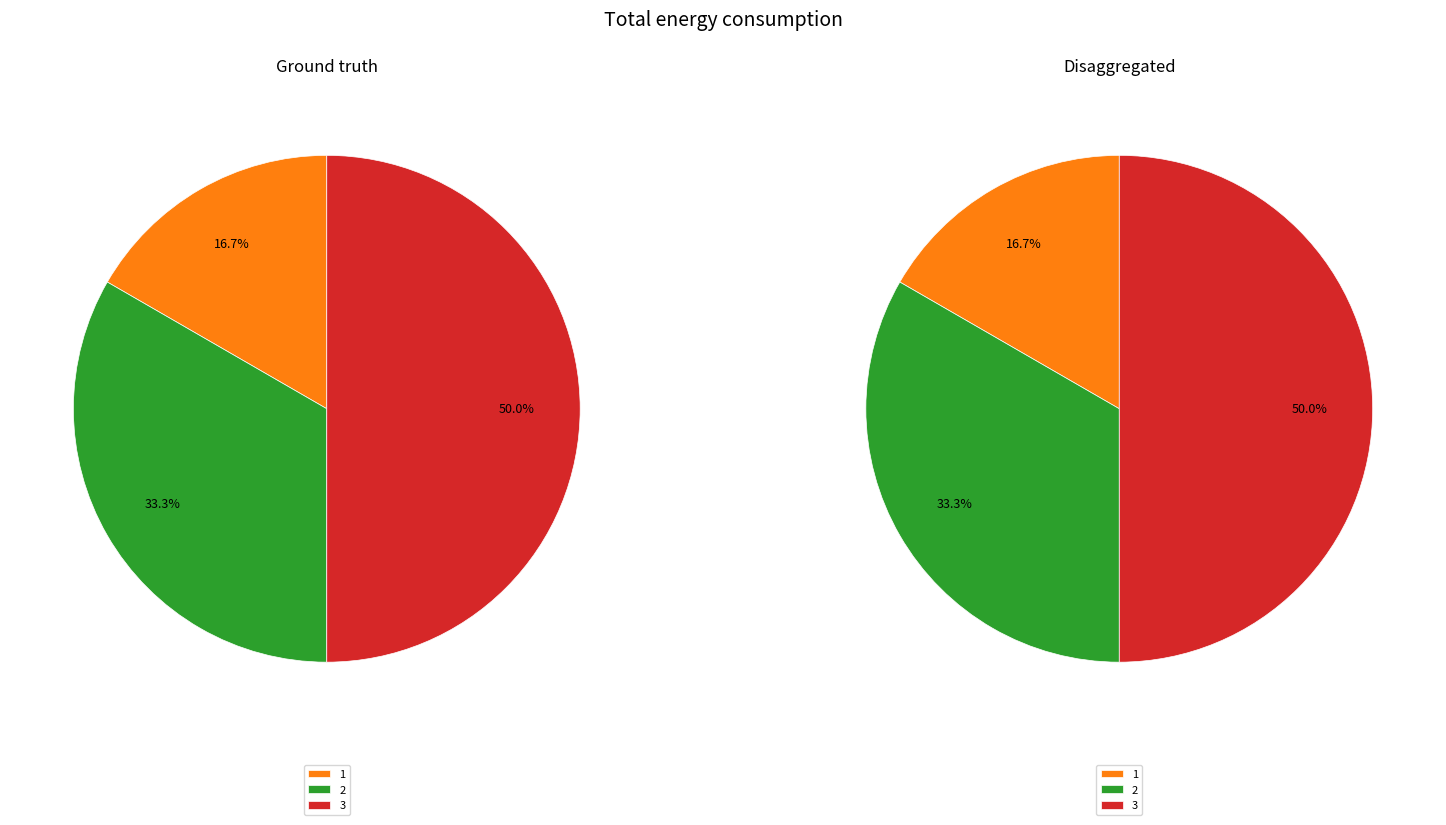

Does 0 account for over 50% of the chart?

No